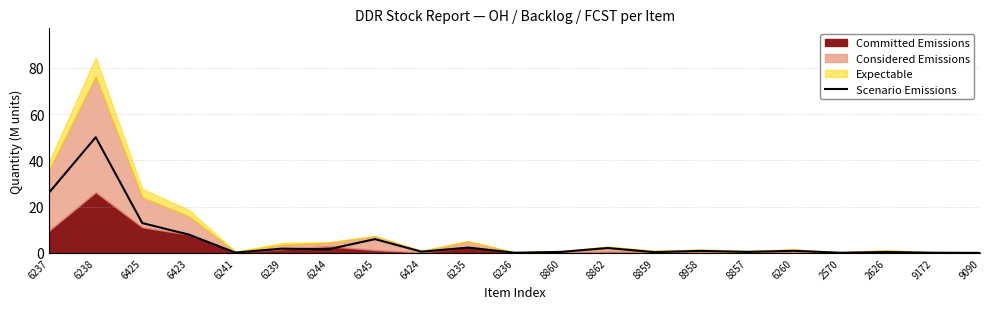

What is the change in value from 6245 to 2626?

-5.6